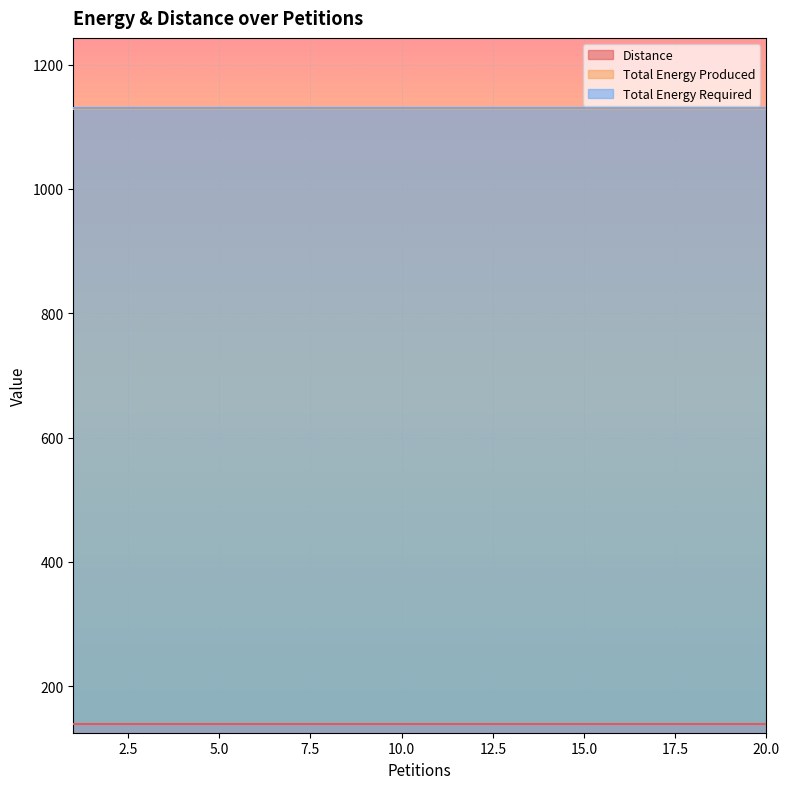

True or false: Distance and Total Energy Required cross at least once.

False